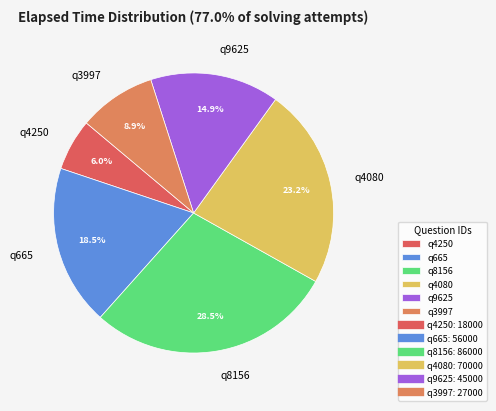

Is the sum of q4250 and q665 greater than half?

No